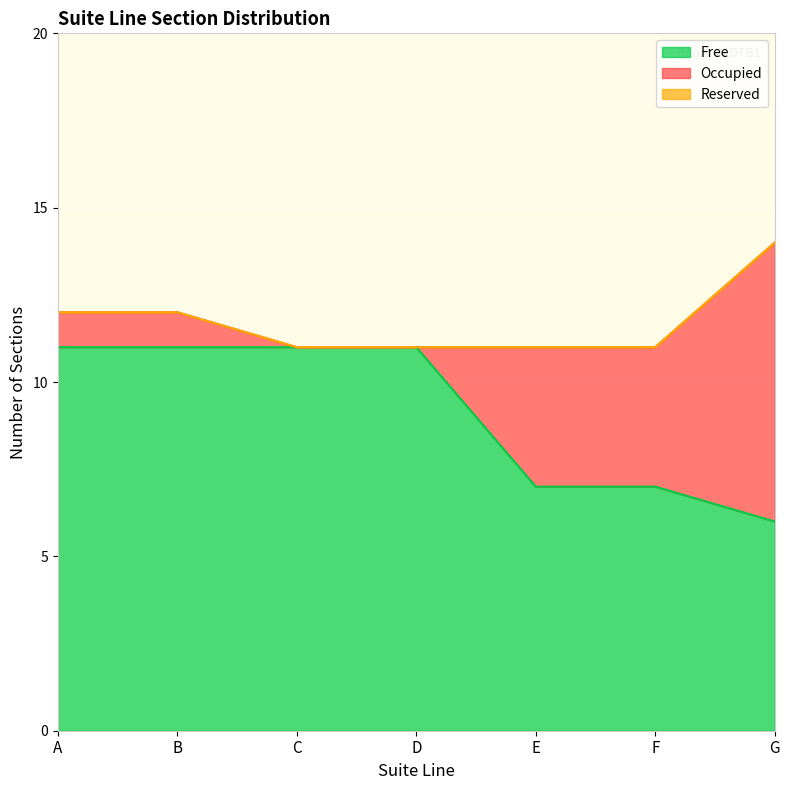

At how many categories does at least one series exceed 4?

7